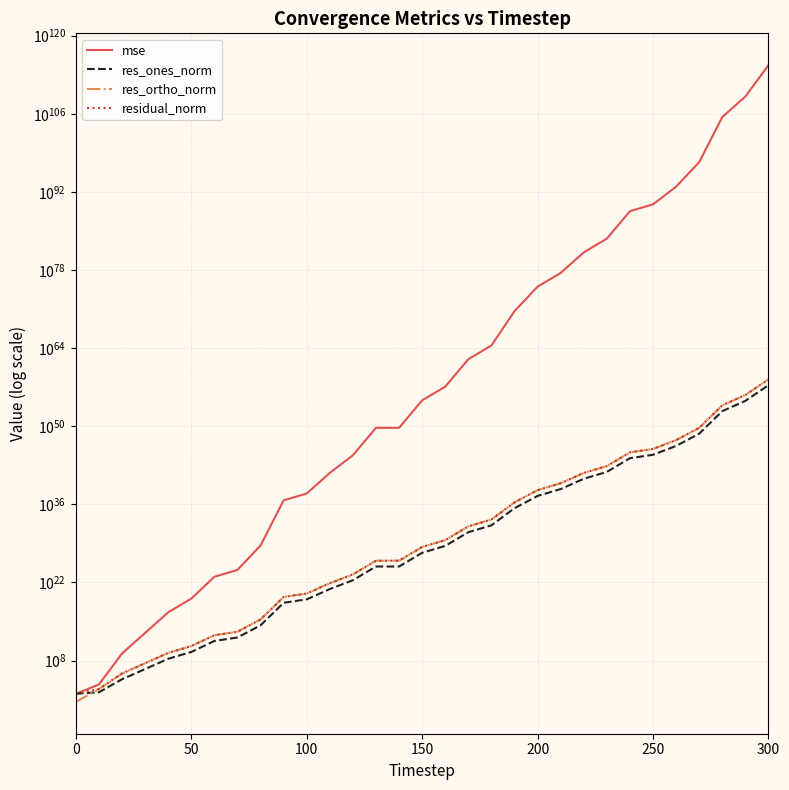

Is it true that res_ortho_norm equals 5972417479099026378259099383254474555392.0 at 21?

True